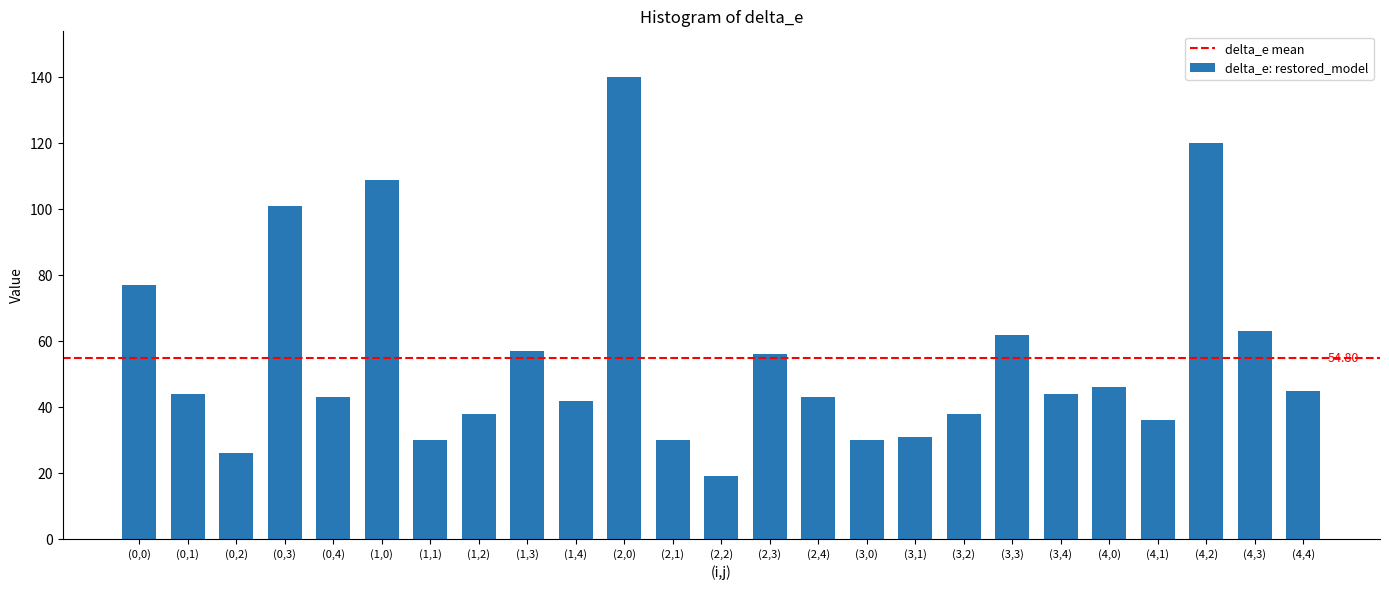

What is the difference between the second highest and minimum values?

101